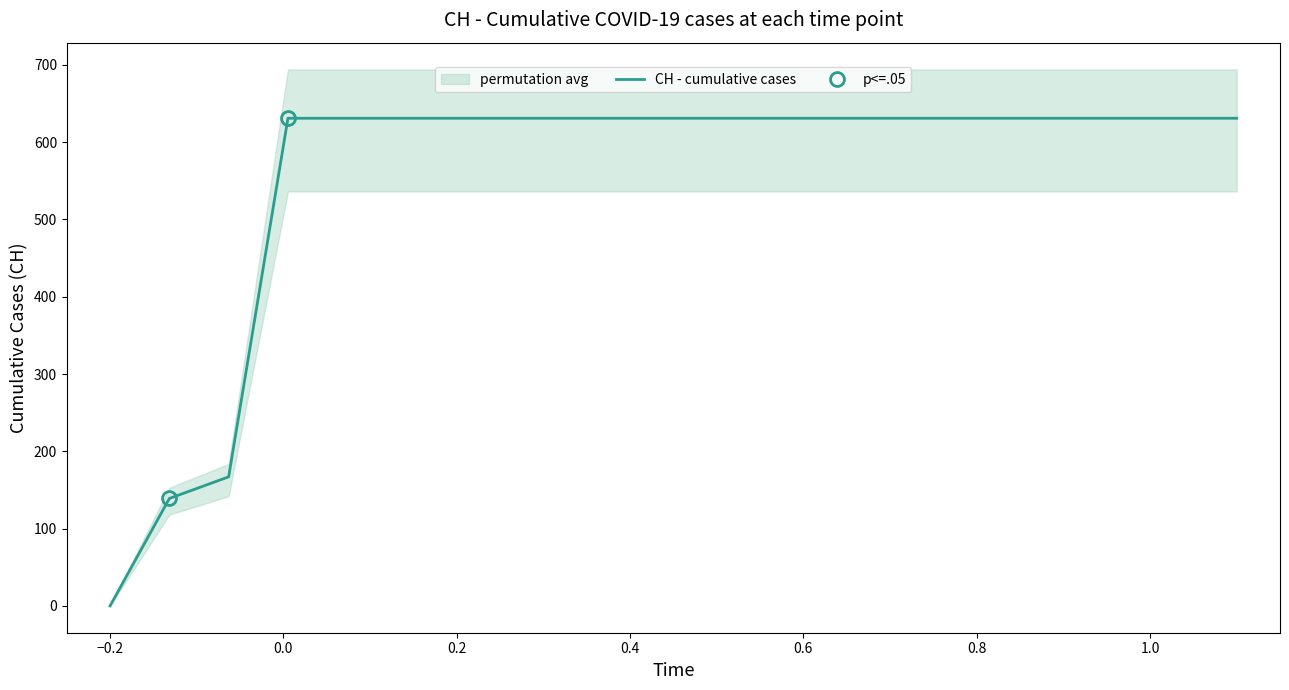

Does the chart have visible grid lines?

No